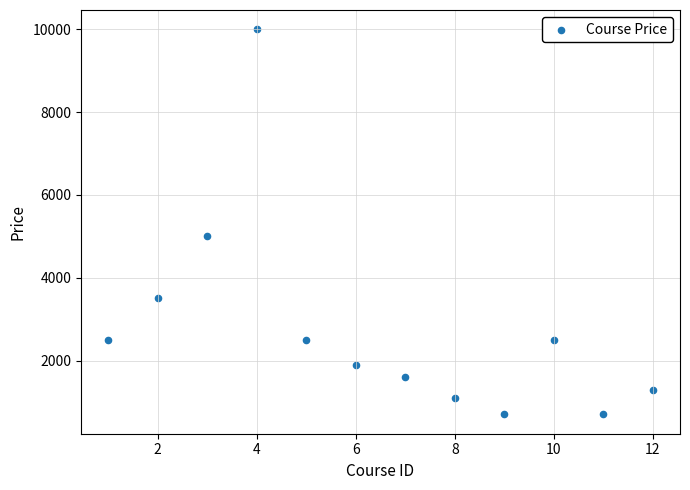

What is the range of X values (max minus min)?

11